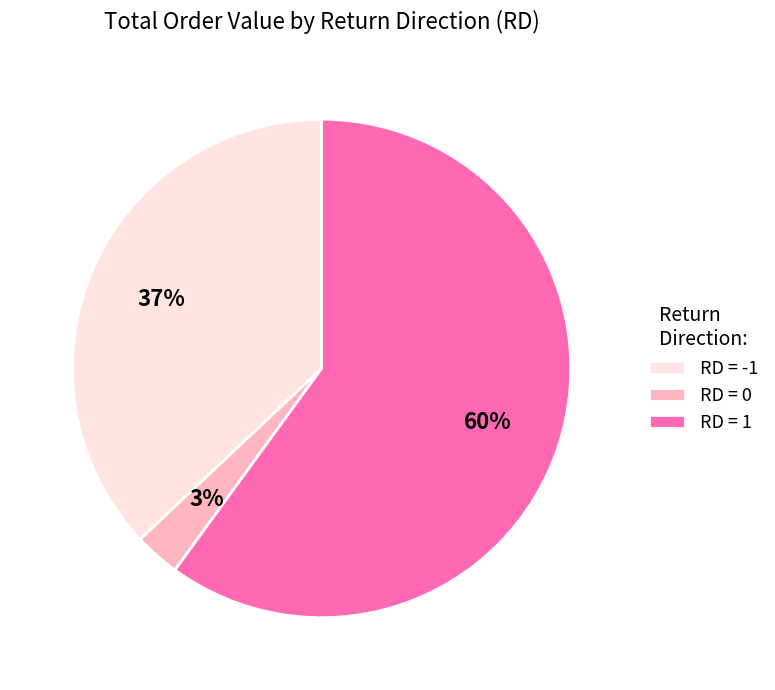

To the nearest percent, what portion does RD = 0 represent?

3%